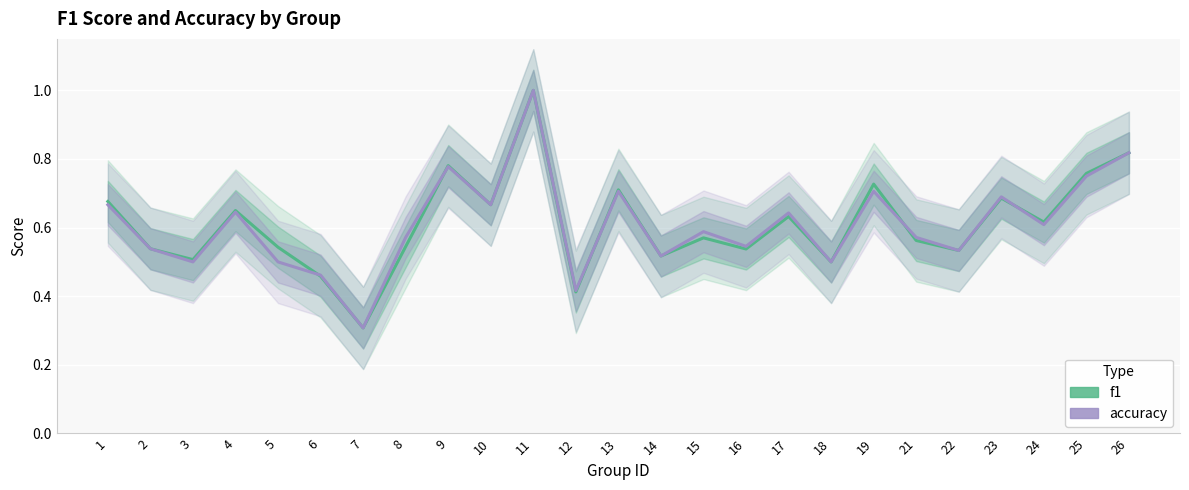

The accuracy series shows 0.6 at 21. True or false?

True